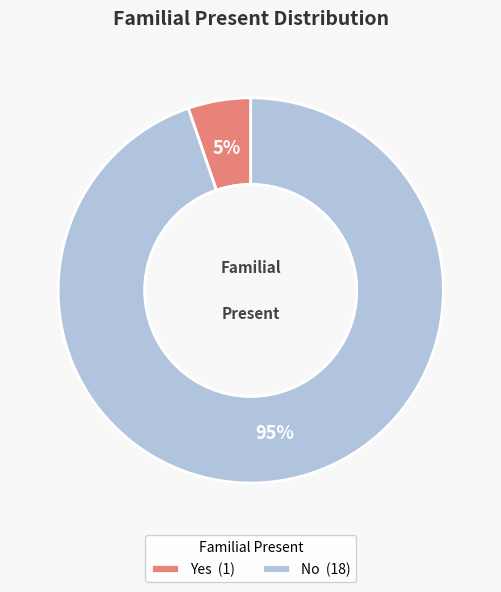

To the nearest percent, what percentage of the pie is No?

95%